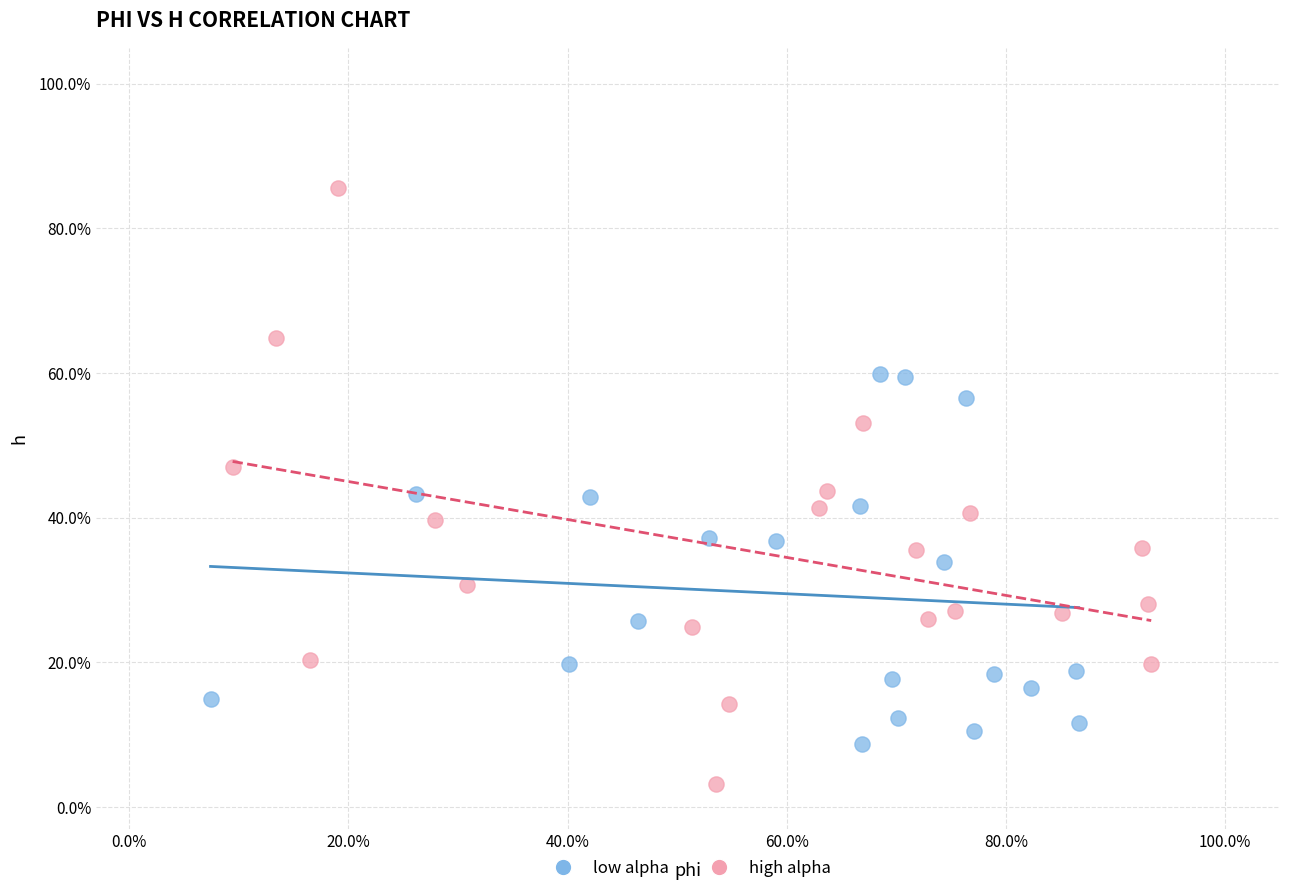

Which series has the widest spread of Y values?

high alpha